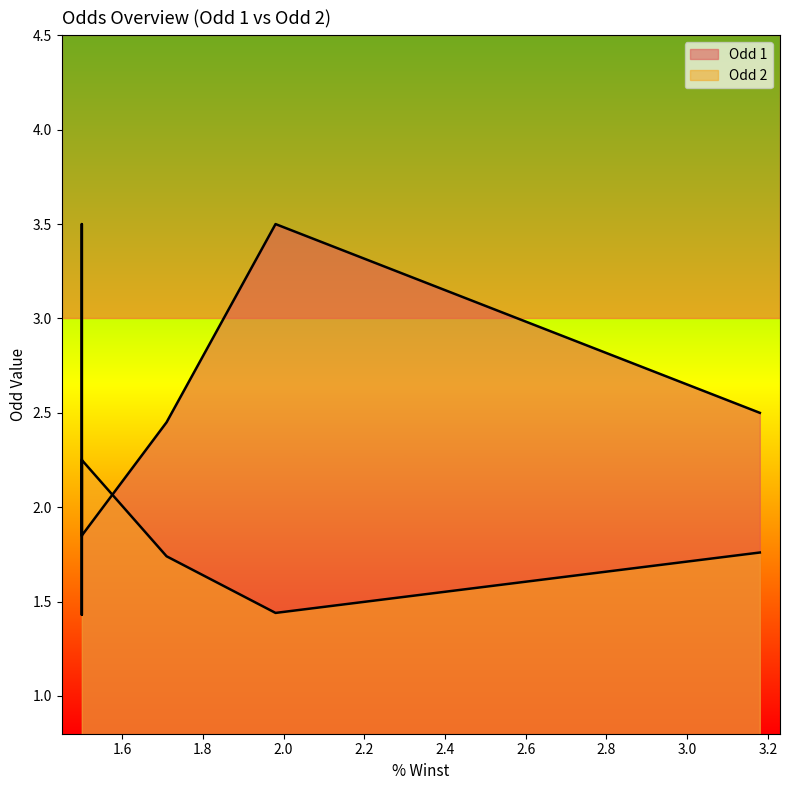

What value does the Odd 2 series have at 1.5?

2.2